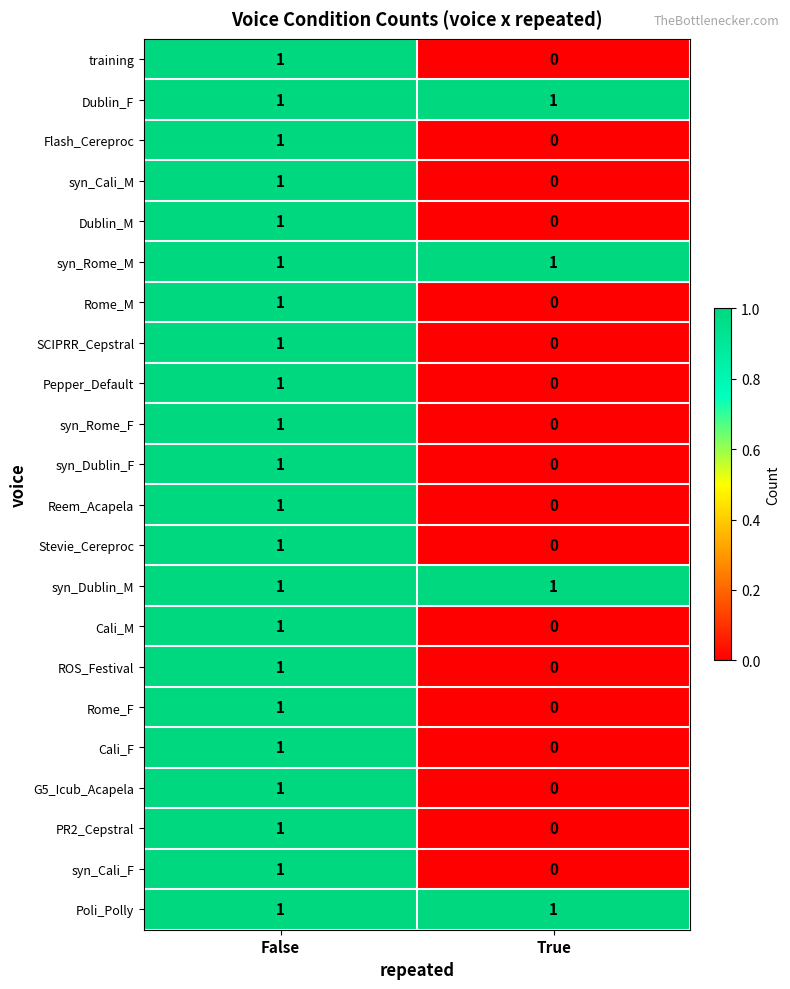

True or false: Cali_M has a value of -1 at True.

False